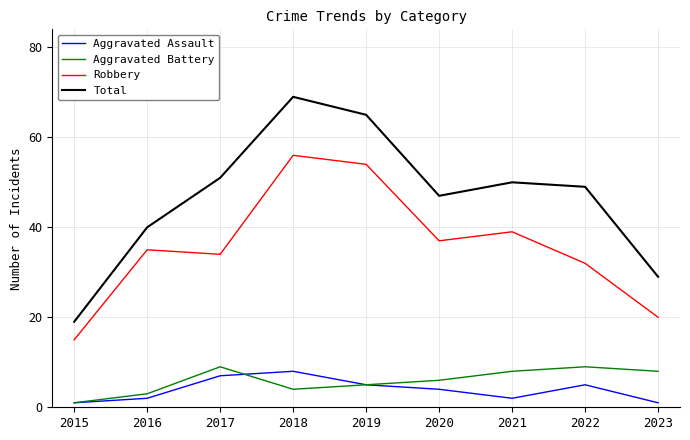

Which series has the largest range (max minus min)?

Total